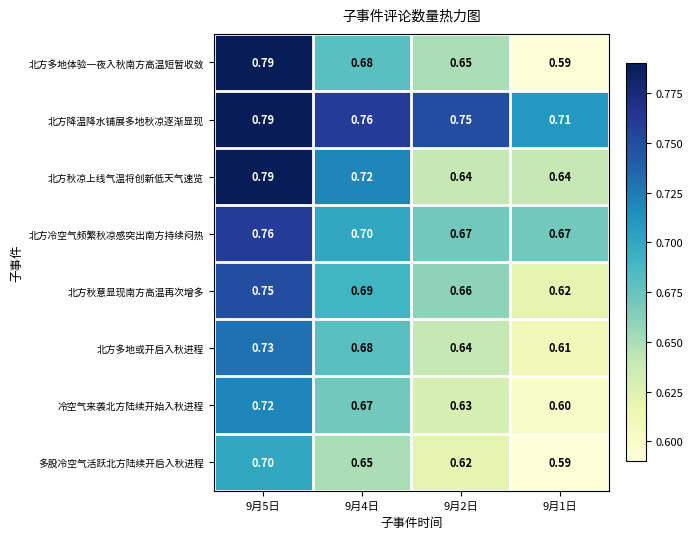

Which series changed the most between 9月5日 and 9月4日?

北方多地体验一夜入秋南方高温短暂收敛